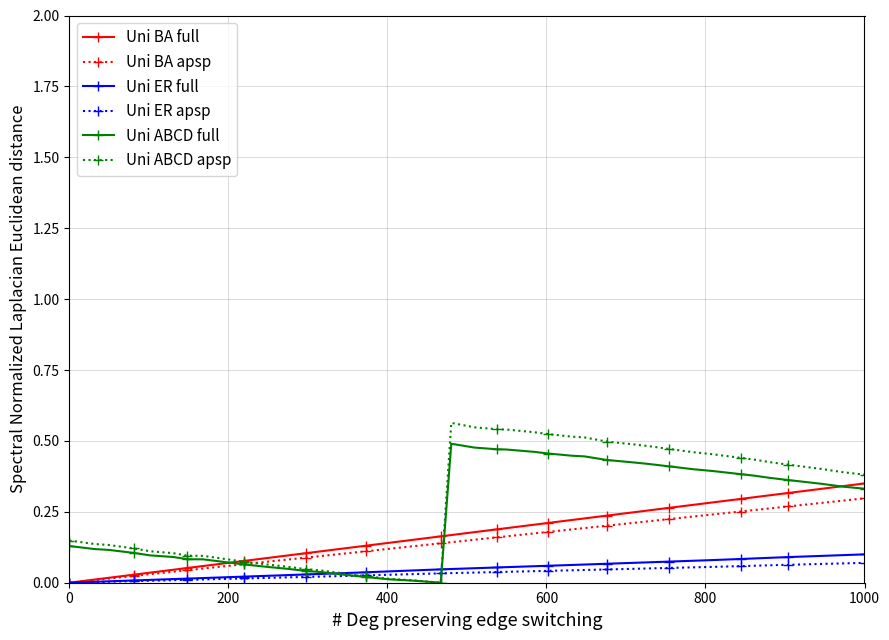

What is the sum of all Uni ABCD apsp values?

11.4